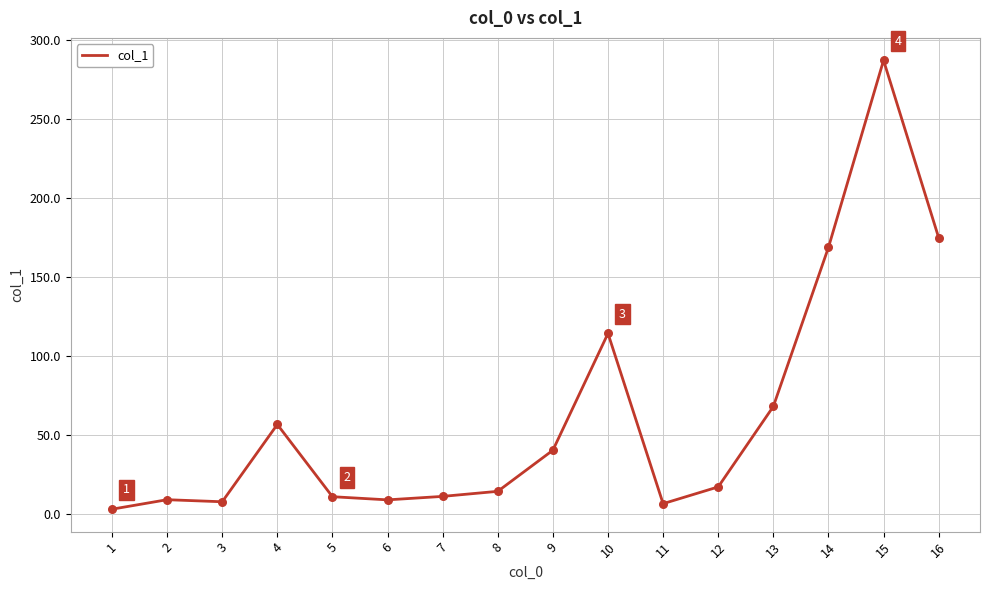

Which has a higher value, 7 or 9?

9